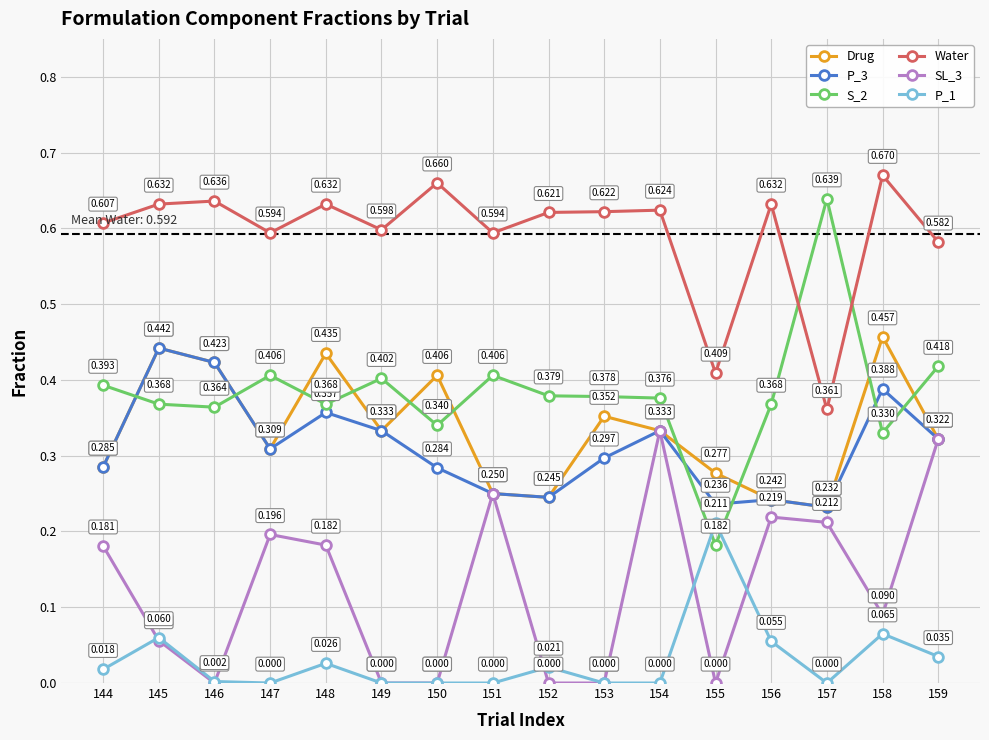

How many interior local peaks does the P_1 series have?

5